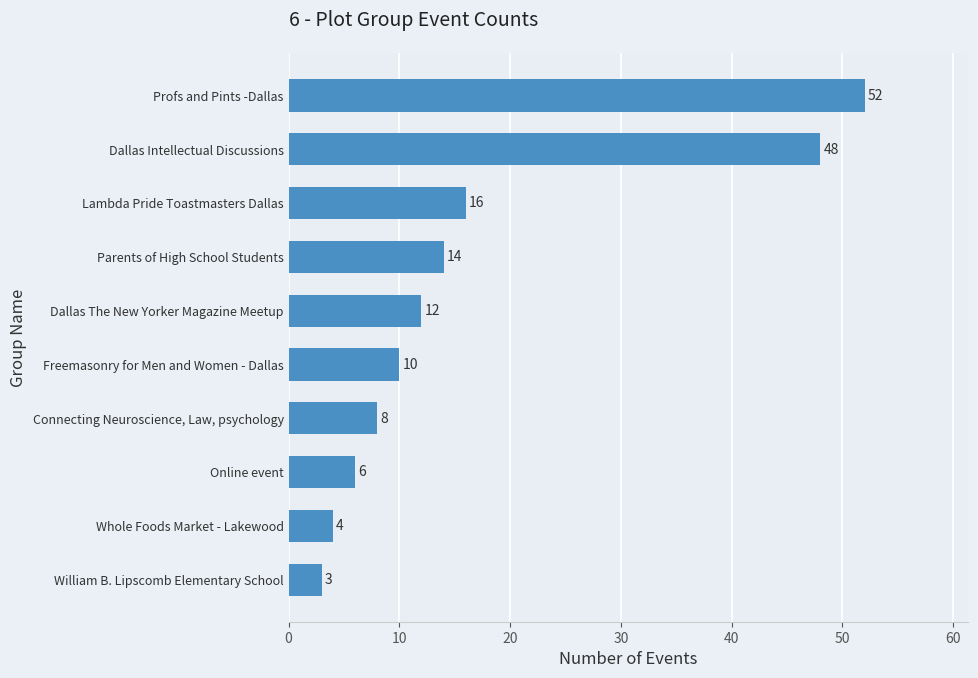

Reading bottom to top, list all the values displayed in this chart.

3	4	6	8	10	12	14	16	48	52